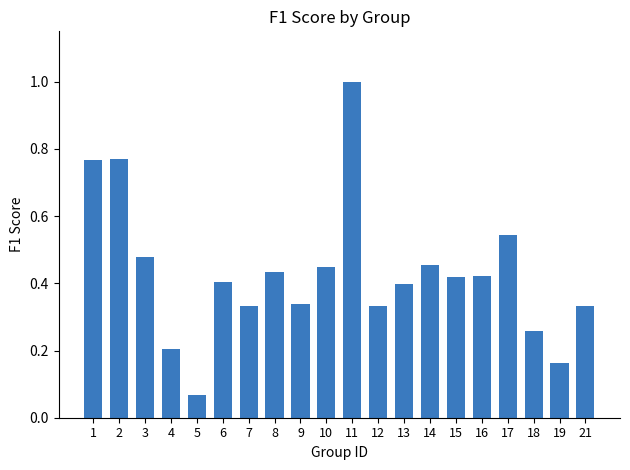

Does the chart contain stacked bars?

No